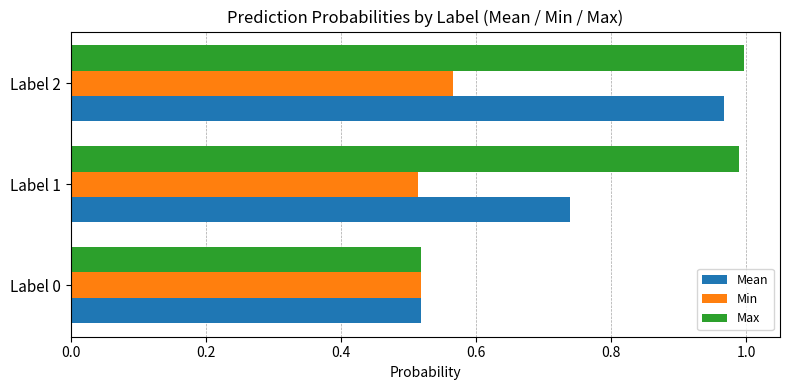

At which label is Max closest to 0?

Label 0